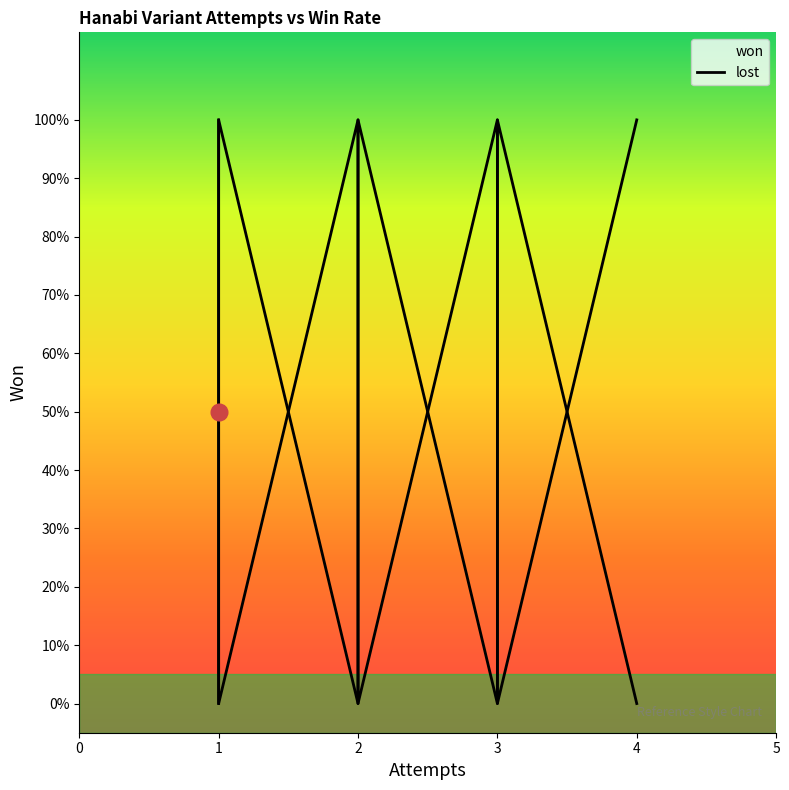

How many values are above zero?

7